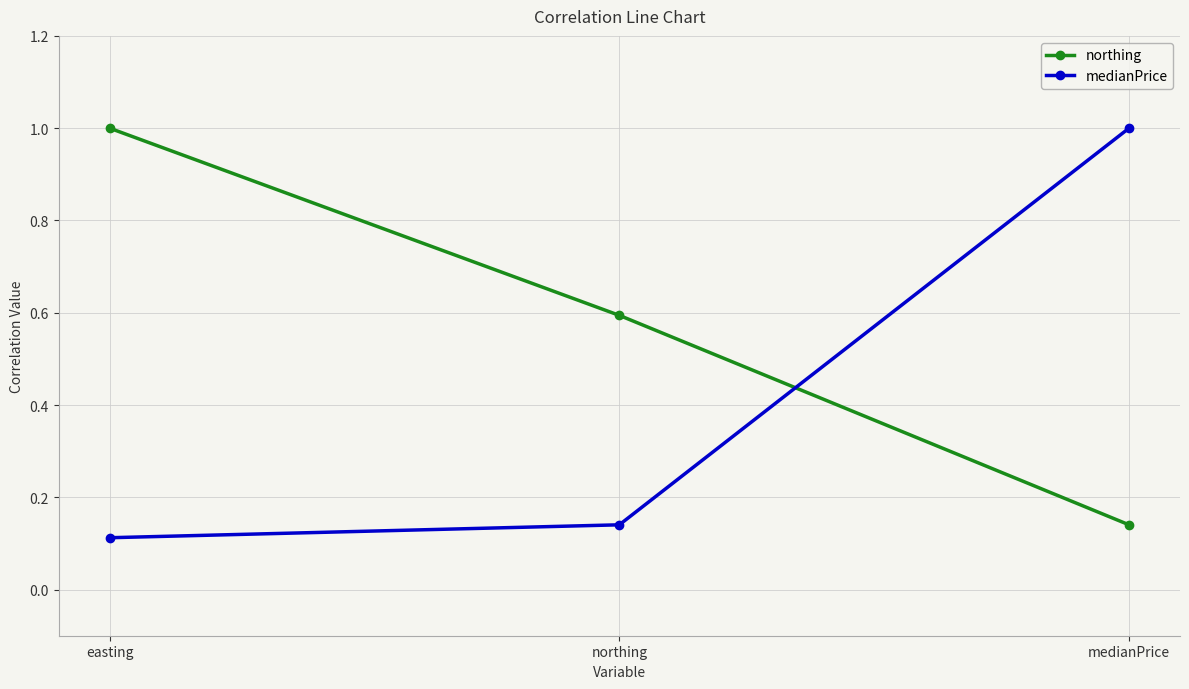

Is it true that medianPrice equals 0.2 at easting?

False